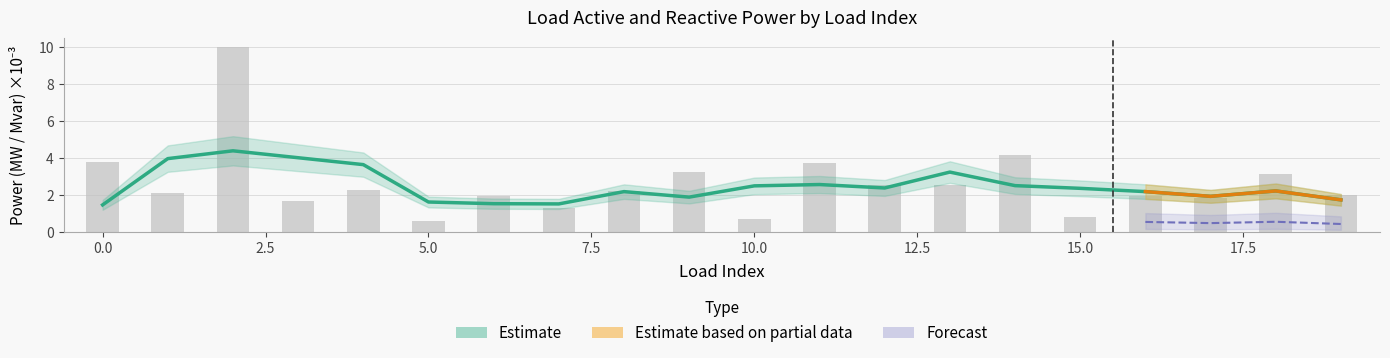

True or false: the data shows 2.5 at 13.

True